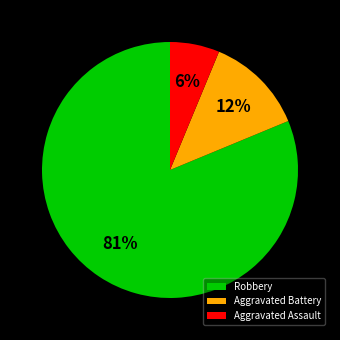

Which category accounts for the majority?

Robbery